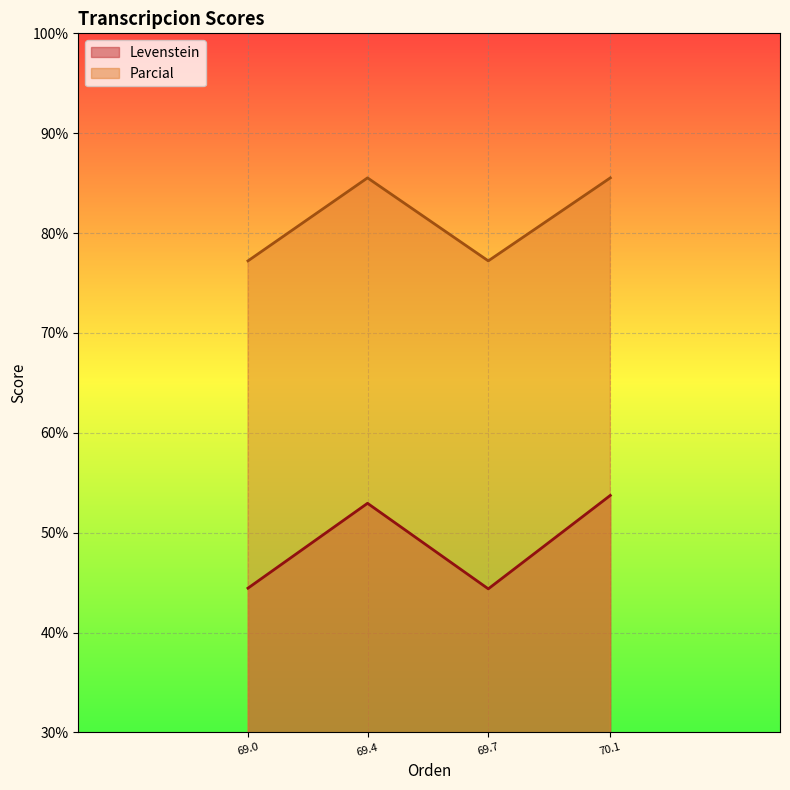

Rank the series by their maximum value, from lowest to highest.

Levenstein, Parcial